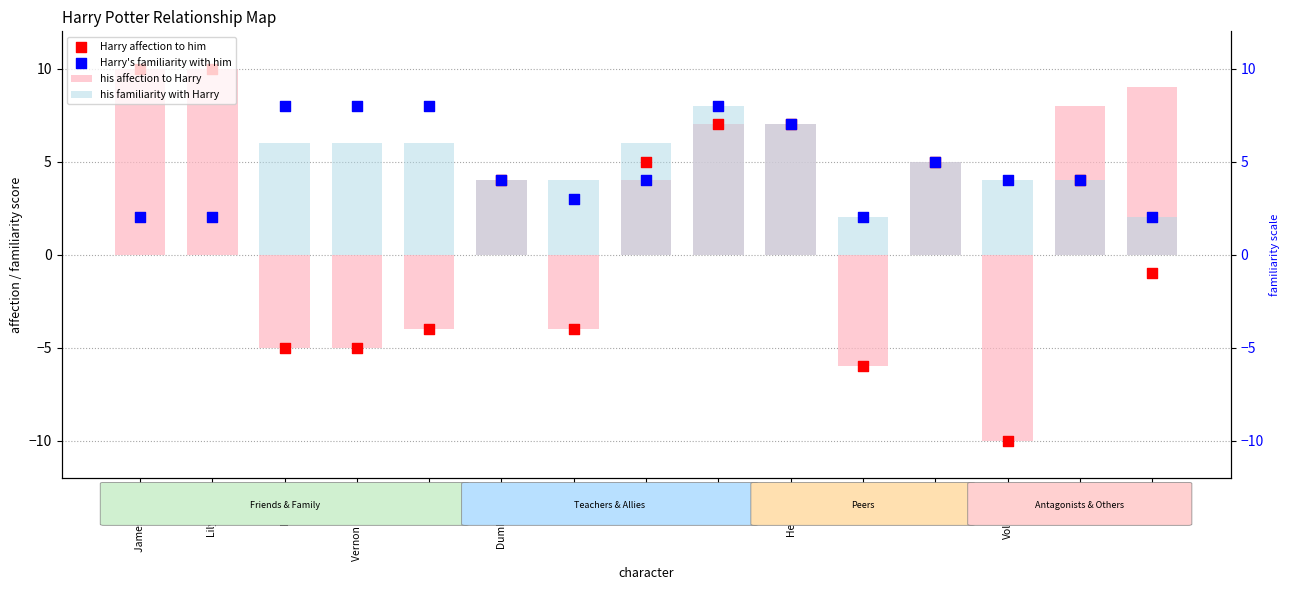

Which series reaches the maximum Y coordinate?

his affection to Harry